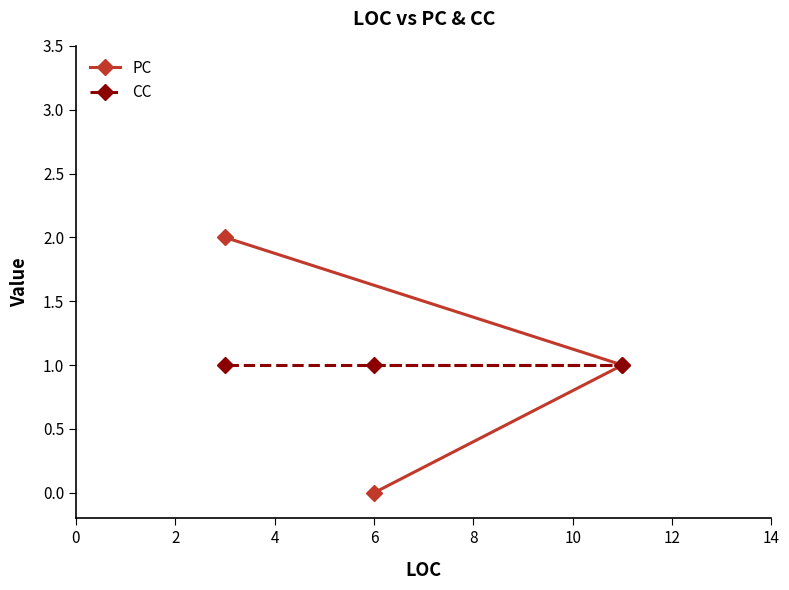

What are all the series names shown in the legend?

PC, CC